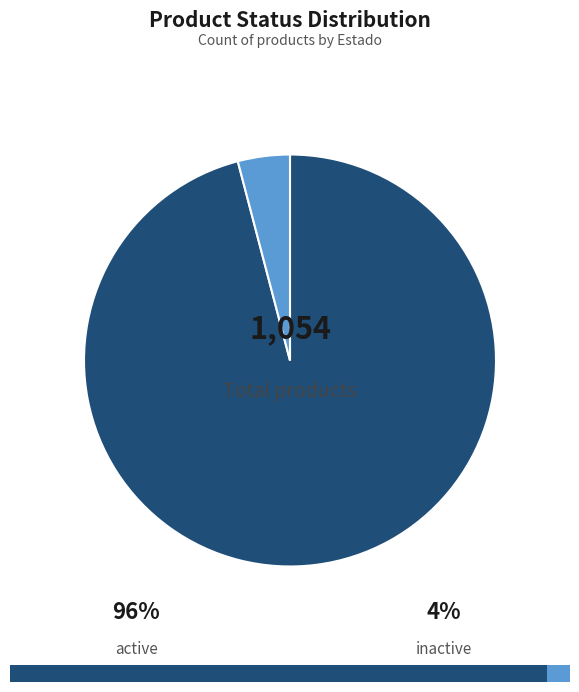

What is the change in value from active to inactive?

-968